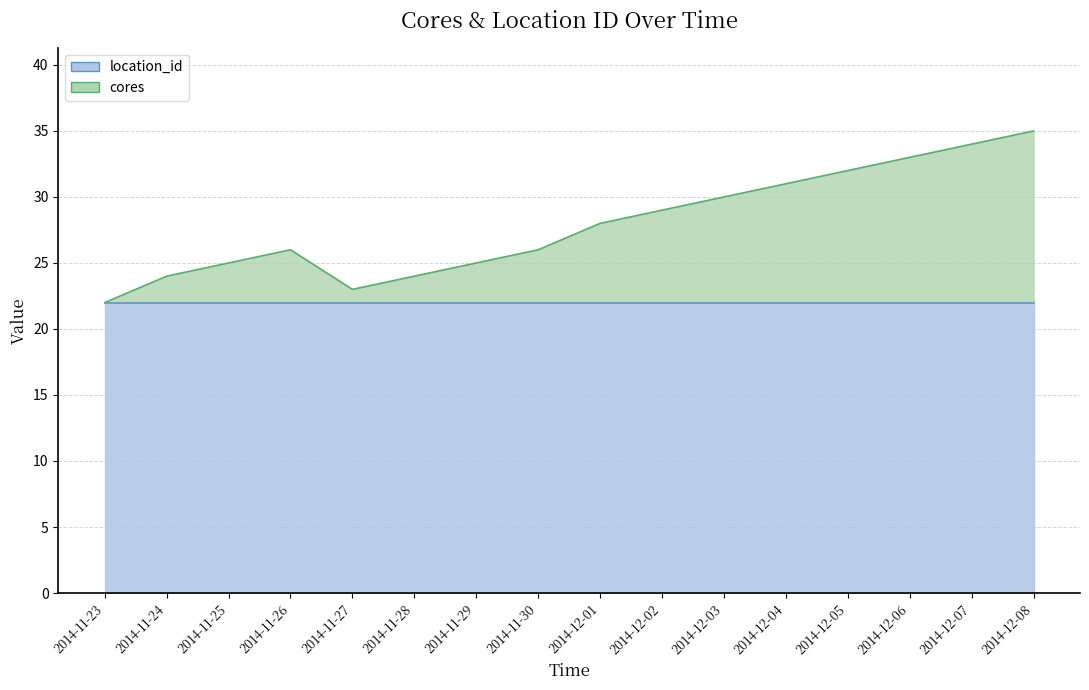

Reading left to right, transcribe all the data shown in this chart.

2014-11-23=22	2014-11-24=24	2014-11-25=25	2014-11-26=26	2014-11-27=23	2014-11-28=24	2014-11-29=25	2014-11-30=26	2014-12-01=28	2014-12-02=29	2014-12-03=30	2014-12-04=31	2014-12-05=32	2014-12-06=33	2014-12-07=34	2014-12-08=35